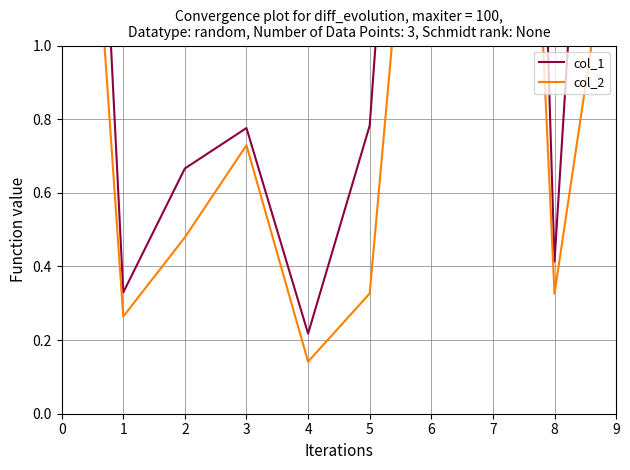

What is the difference between the second highest and second lowest values in the col_1 series?

3.4